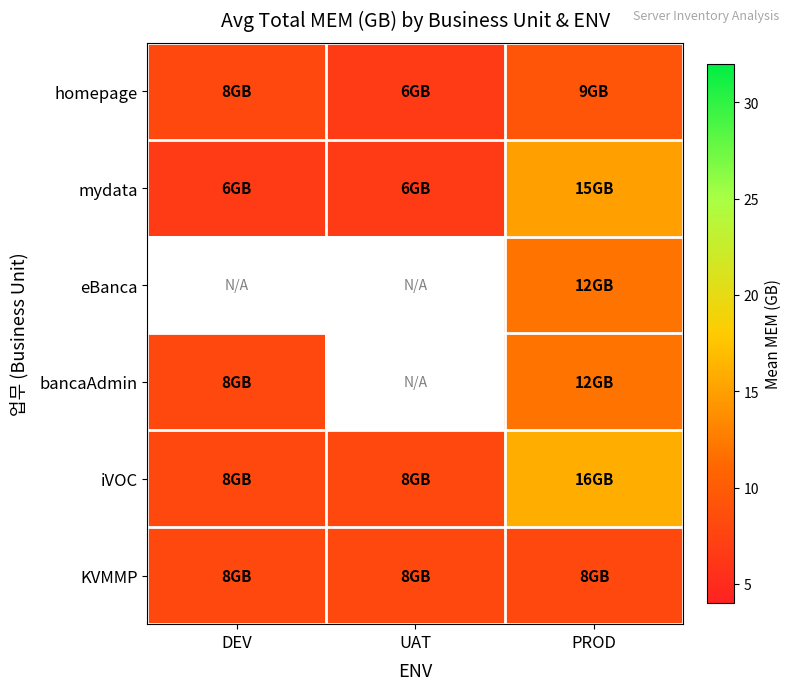

What is the average value of the KVMMP series?

8.0